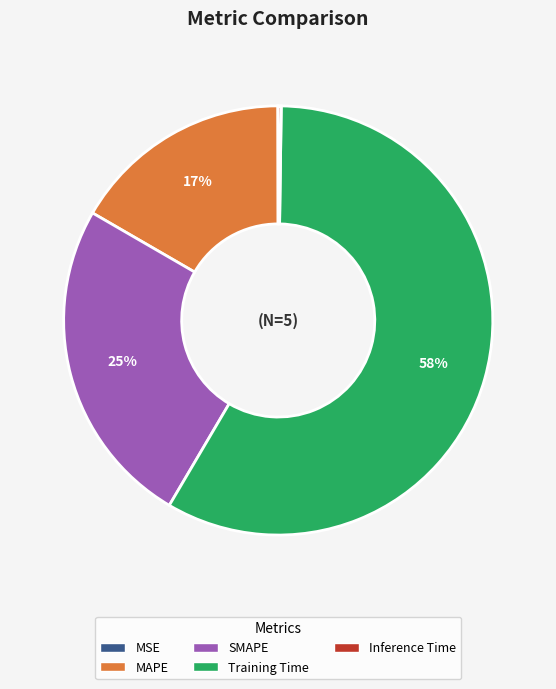

To the nearest percent, what is the difference between the largest and smallest slice percentages?

58%